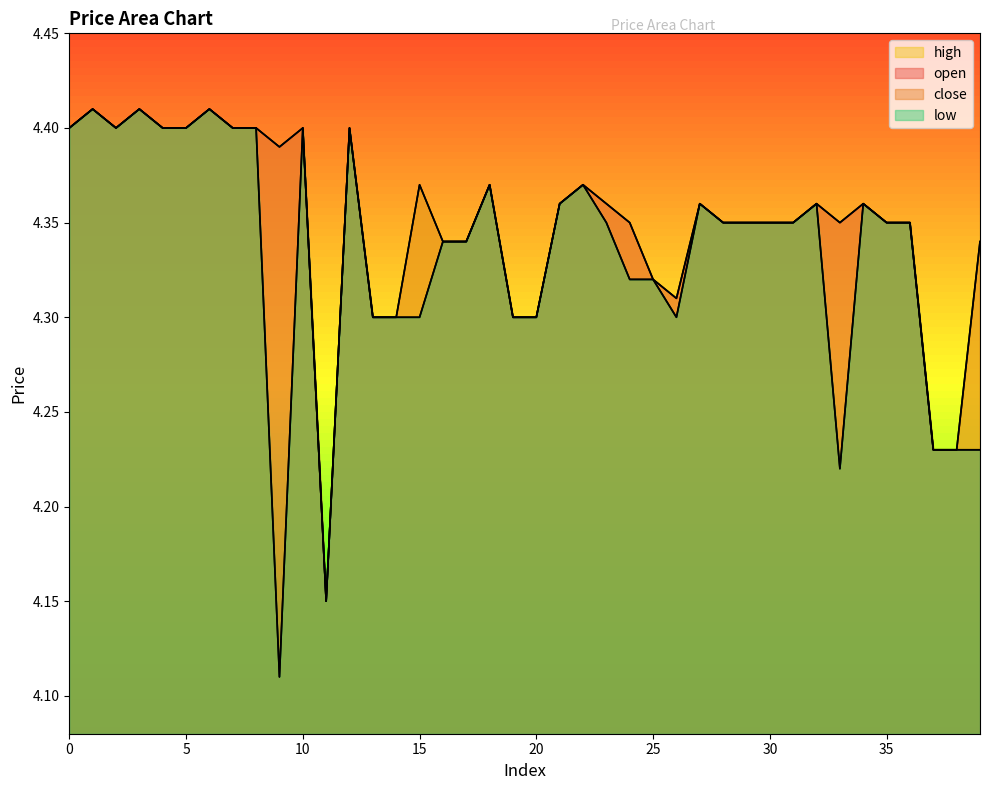

Reading left to right, extract all data points from this chart.

open: 4.4	4.4	4.4	4.4	4.4	4.4	4.4	4.4	4.4	4.4	4.4	4.2	4.4	4.3	4.3	4.3	4.3	4.3	4.4	4.3	4.3	4.4	4.4	4.4	4.3	4.3	4.3	4.4	4.3	4.3	4.3	4.3	4.4	4.3	4.4	4.3	4.3	4.2	4.2	4.2
close: 4.4	4.4	4.4	4.4	4.4	4.4	4.4	4.4	4.4	4.1	4.4	4.2	4.4	4.3	4.3	4.4	4.3	4.3	4.4	4.3	4.3	4.4	4.4	4.3	4.3	4.3	4.3	4.4	4.3	4.3	4.3	4.3	4.4	4.2	4.4	4.3	4.3	4.2	4.2	4.3
high: 4.4	4.4	4.4	4.4	4.4	4.4	4.4	4.4	4.4	4.4	4.4	4.2	4.4	4.3	4.3	4.4	4.3	4.3	4.4	4.3	4.3	4.4	4.4	4.4	4.3	4.3	4.3	4.4	4.3	4.3	4.3	4.3	4.4	4.3	4.4	4.3	4.3	4.2	4.2	4.3
low: 4.4	4.4	4.4	4.4	4.4	4.4	4.4	4.4	4.4	4.1	4.4	4.2	4.4	4.3	4.3	4.3	4.3	4.3	4.4	4.3	4.3	4.4	4.4	4.3	4.3	4.3	4.3	4.4	4.3	4.3	4.3	4.3	4.4	4.2	4.4	4.3	4.3	4.2	4.2	4.2